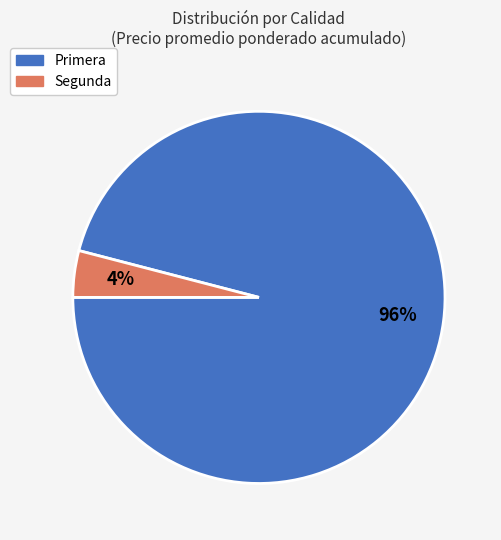

To the nearest percent, what is the difference between the Primera and Segunda slice percentages?

92%